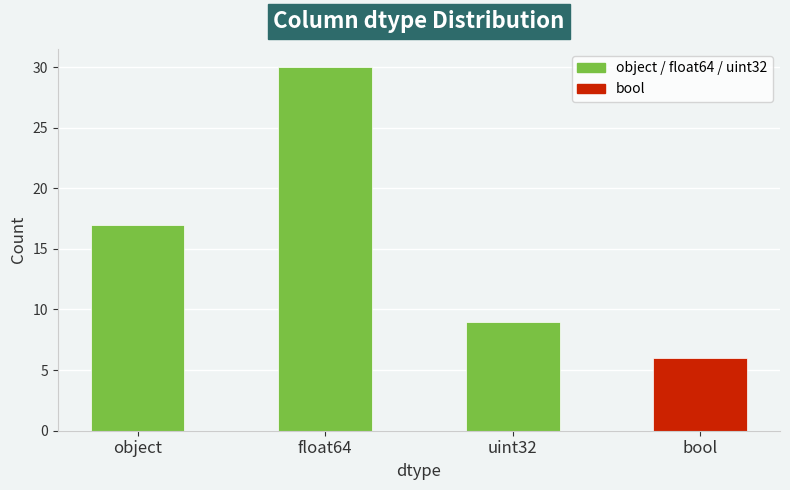

What value does the data have at uint32?

9